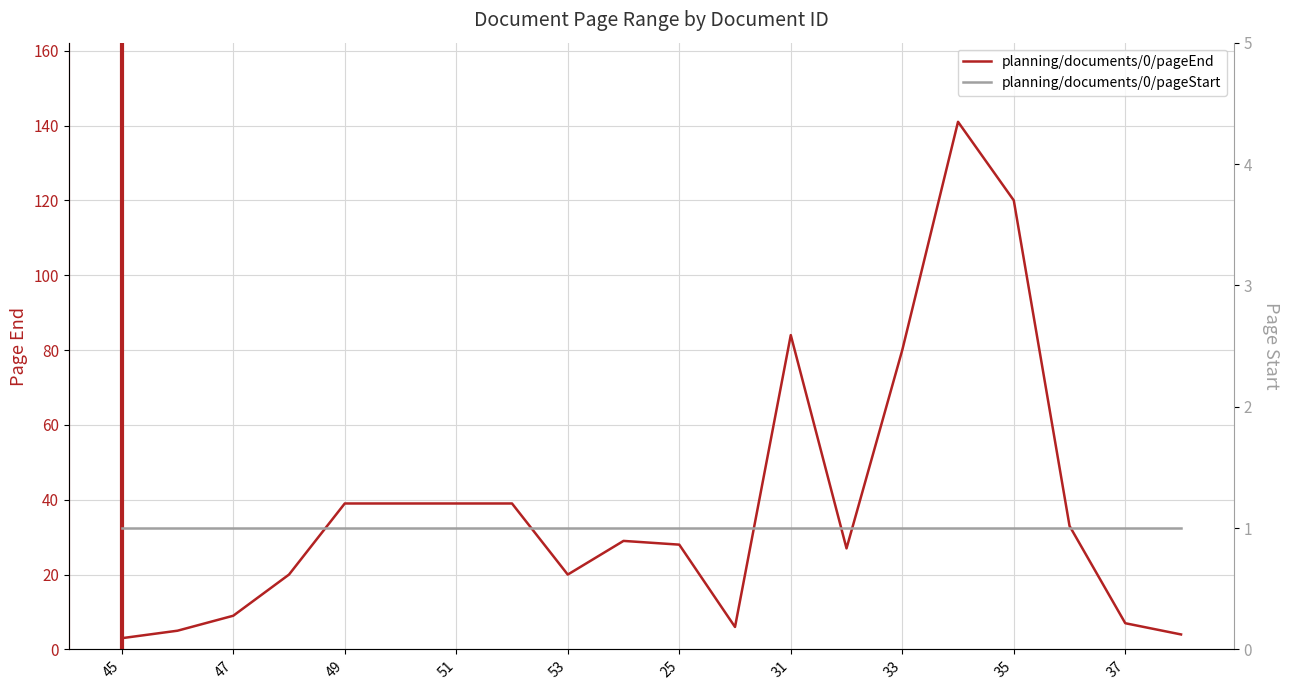

Is the value of planning/documents/0/pageEnd at 25 greater than the value of planning/documents/0/pageStart at 15?

Yes